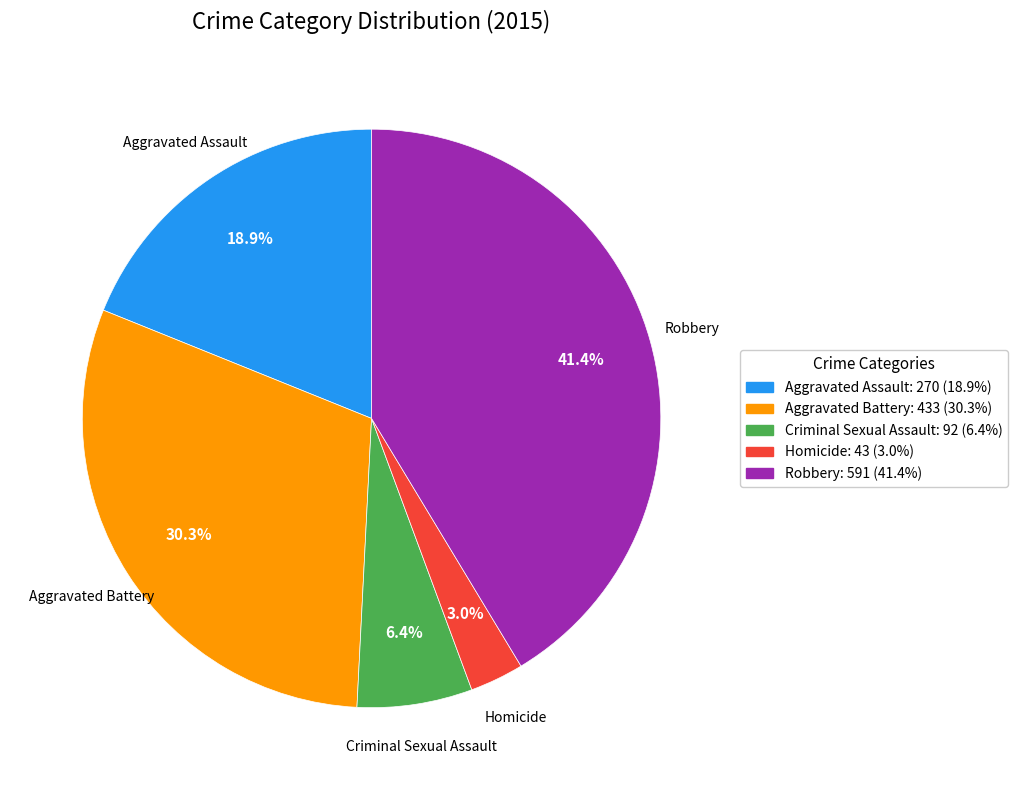

To the nearest percent, what is the combined percentage of Robbery and Aggravated Assault?

60%